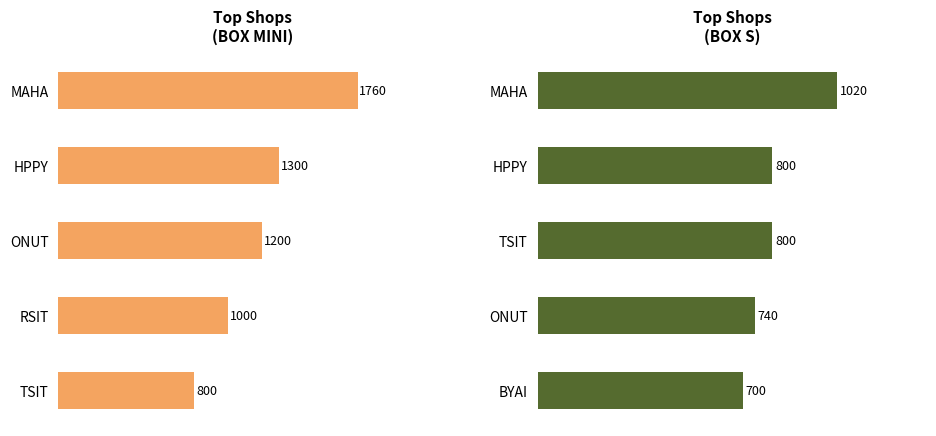

Is it true that BOX S equals 438 at BYAI?

False